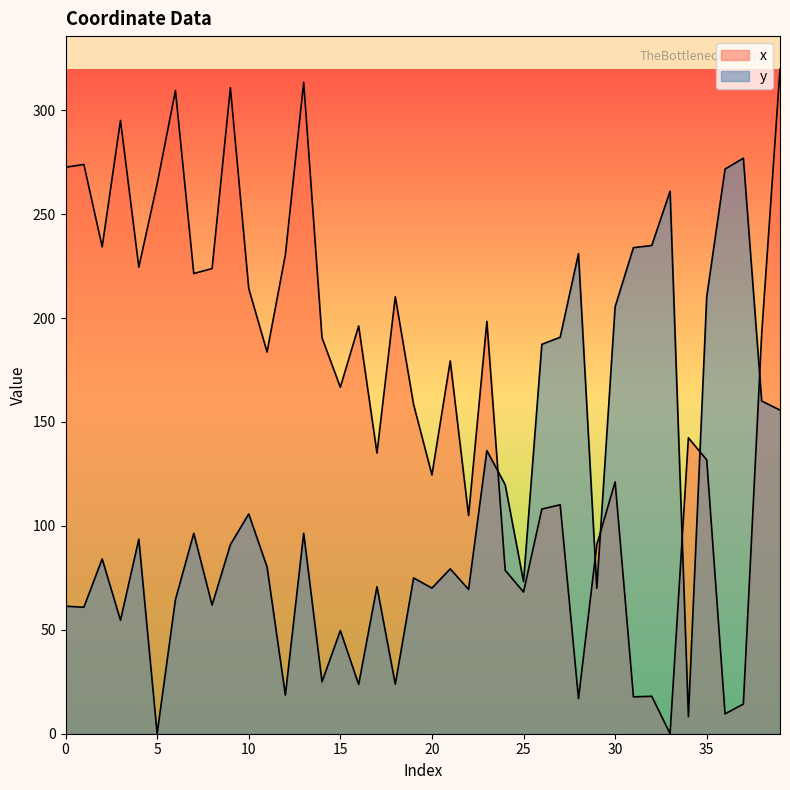

List the series in order of their overall mean, lowest first.

y, x